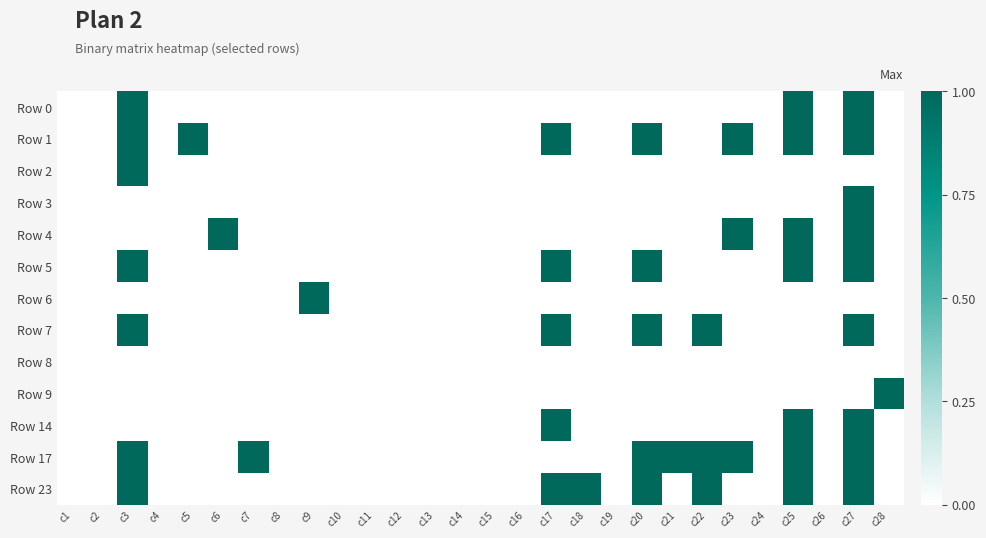

Rank the series at c9 from lowest to highest value.

Row 0, Row 1, Row 2, Row 3, Row 4, Row 5, Row 7, Row 8, Row 9, Row 14, Row 17, Row 23, Row 6